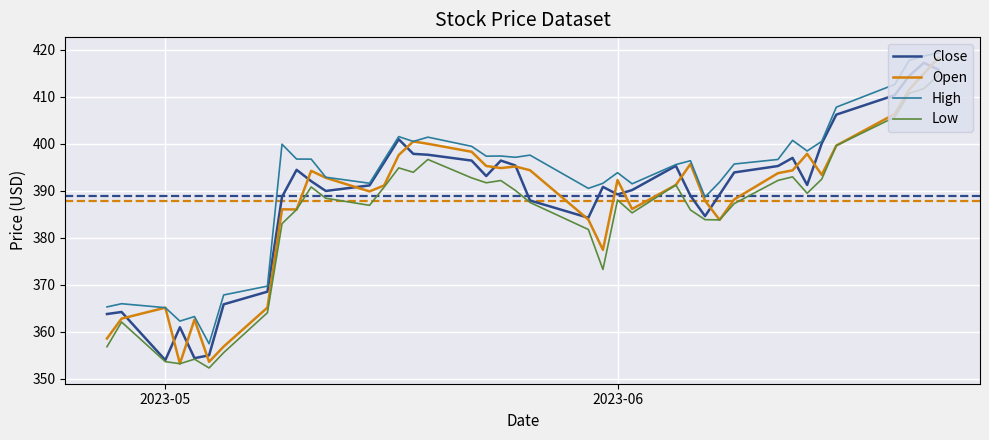

True or false: Low has more than 0 interior local peaks.

True